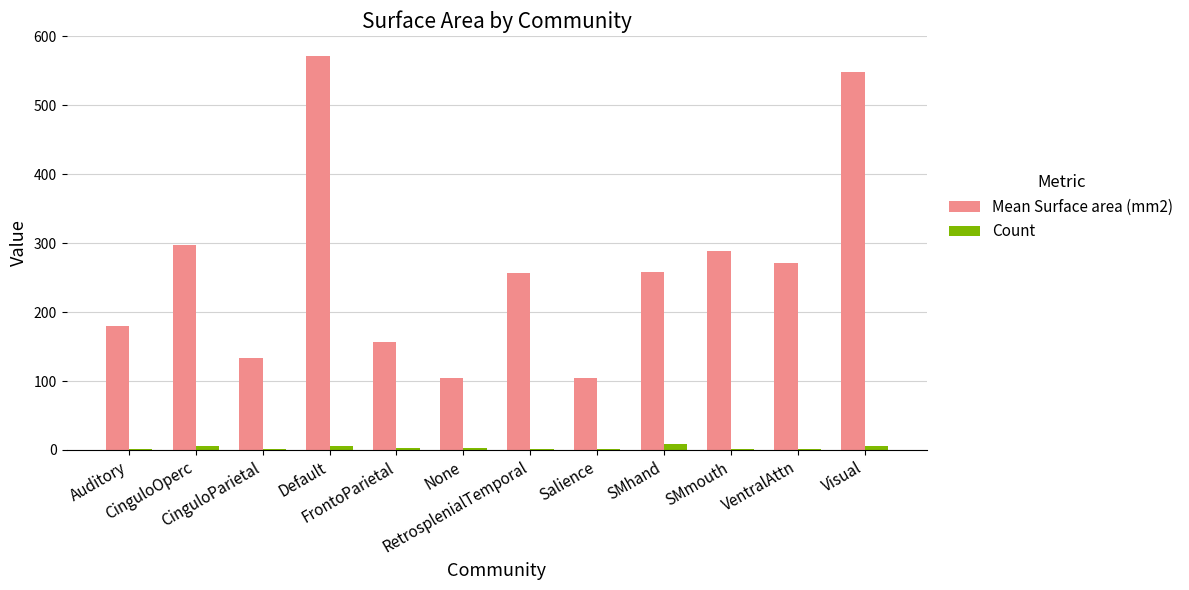

What is the total value across all series at RetrosplenialTemporal?

258.7